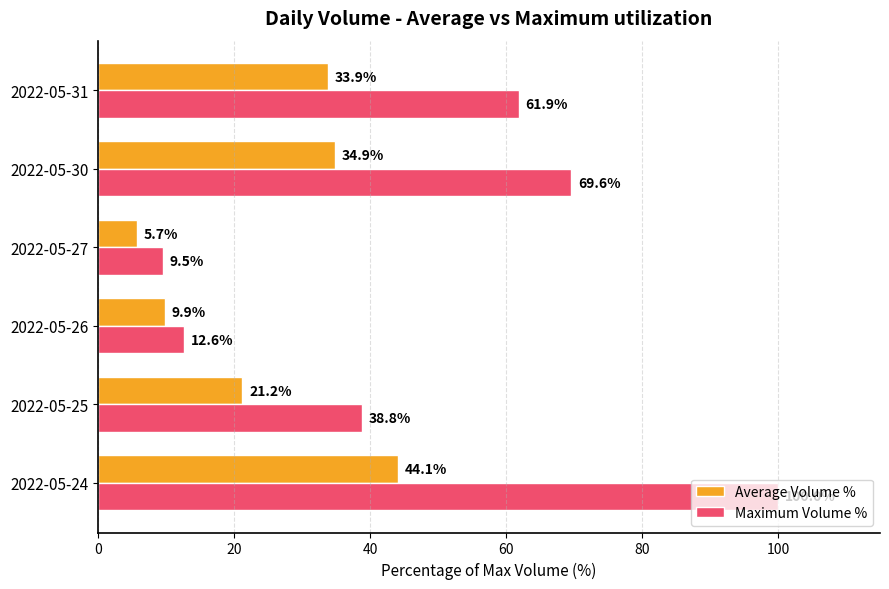

Where is Maximum Volume % nearest to the value 54?

2022-05-31